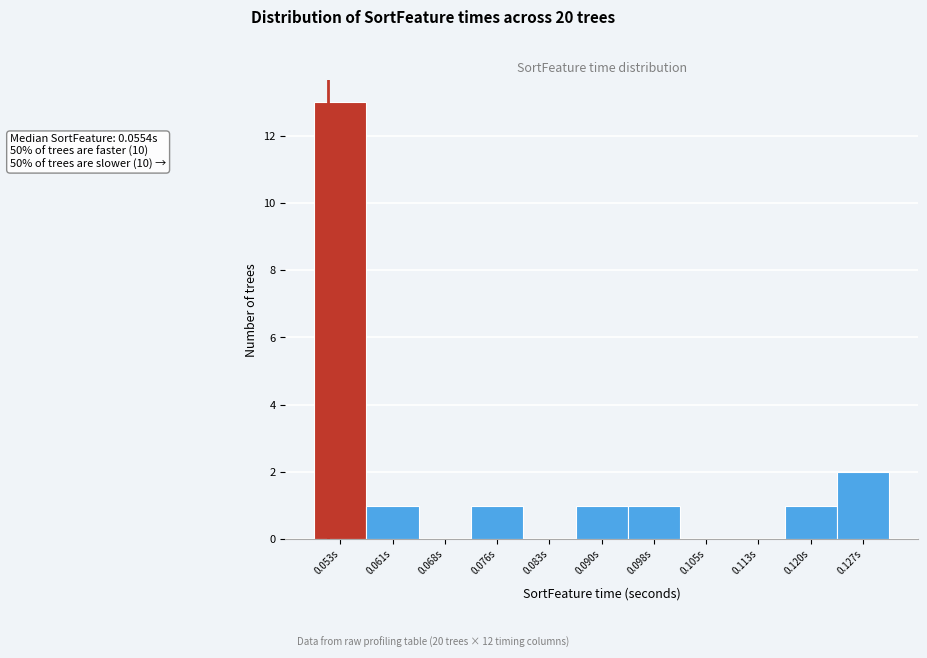

Reading left to right, extract all data points from this chart.

0.053s=13	0.061s=1	0.068s=0	0.076s=1	0.083s=0	0.090s=1	0.098s=1	0.105s=0	0.113s=0	0.120s=1	0.127s=2